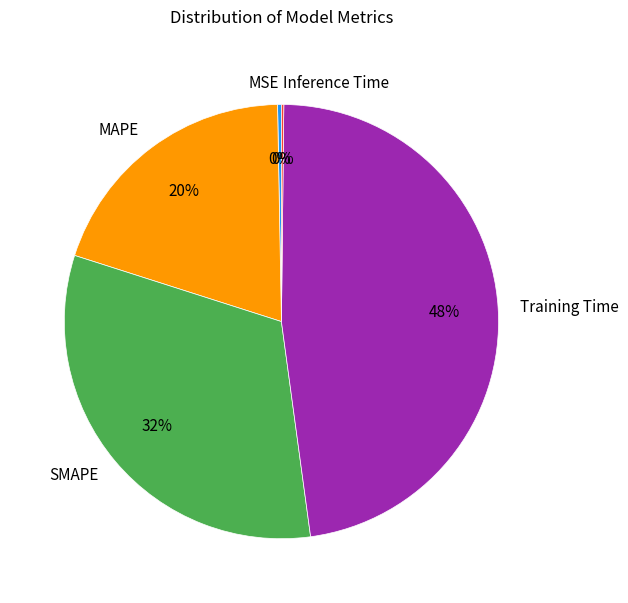

Do MSE and SMAPE together represent more than half of the pie?

No